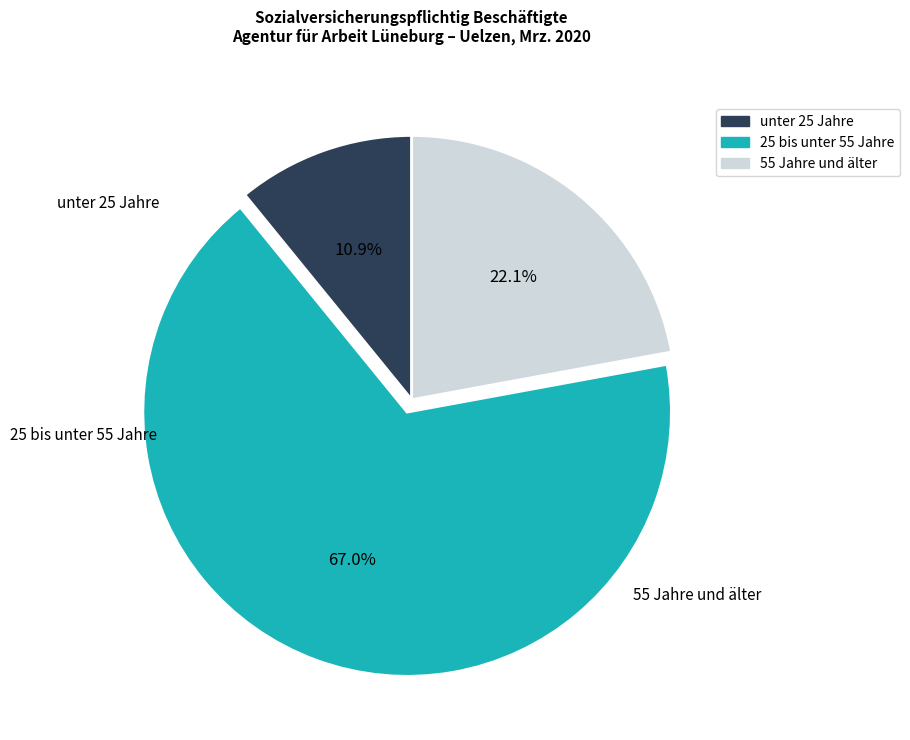

Which category has the biggest portion of the pie?

25 bis unter 55 Jahre